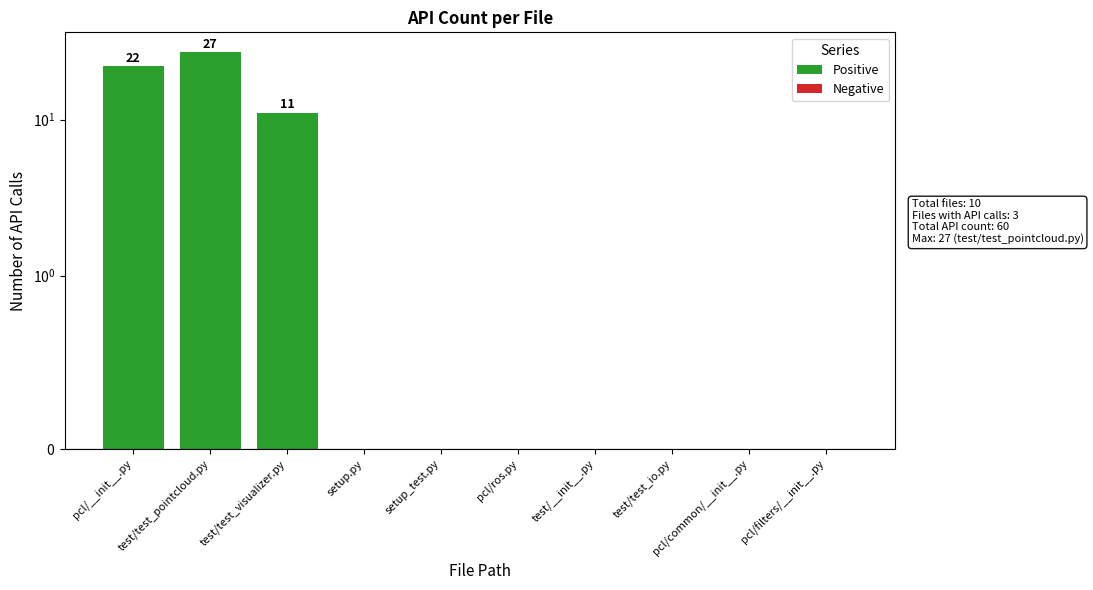

What is the label of the 7th bar from the left?

test/__init__.py